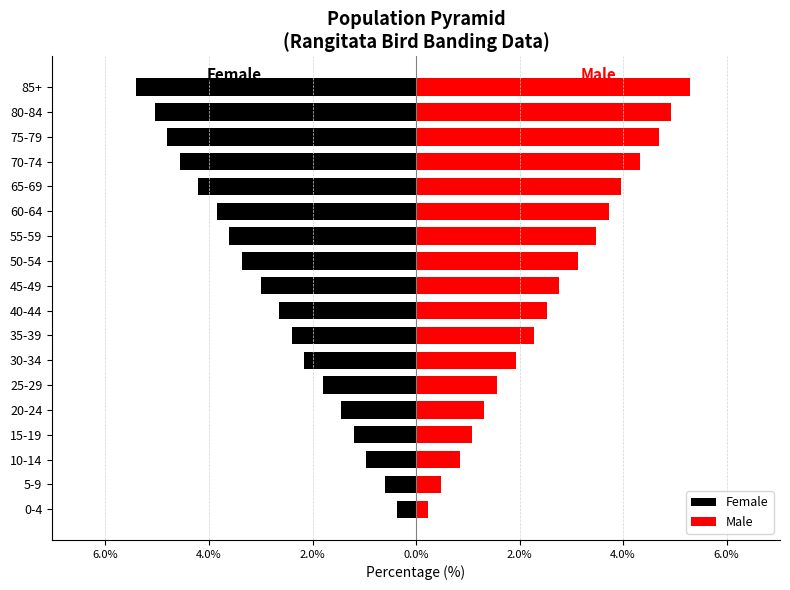

True or false: Female has a value of -4.2 at 65-69.

True